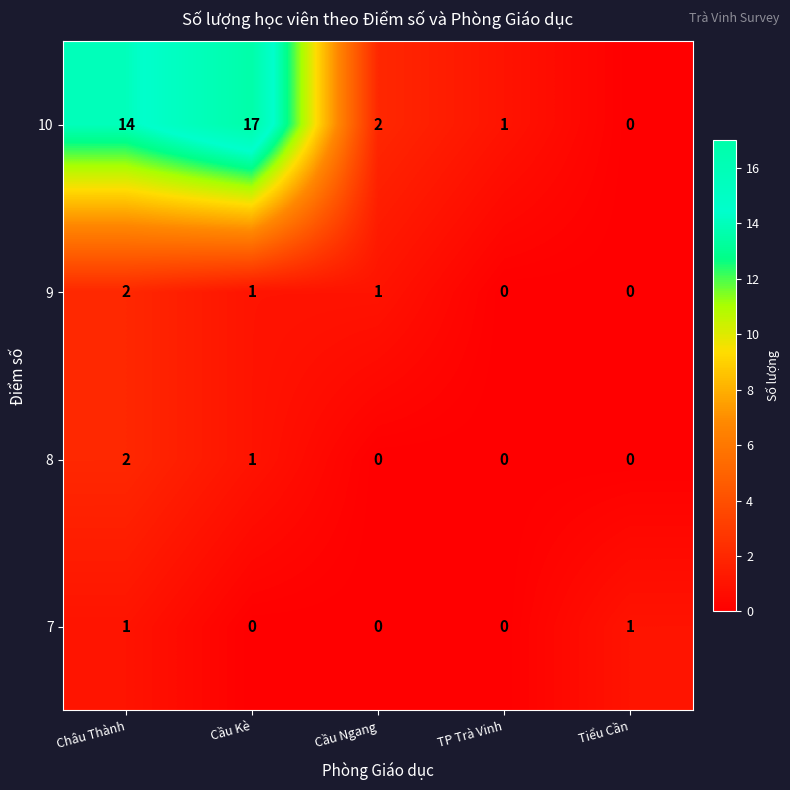

Reading right to left, what are all the values shown in this chart?

10: 0	1	2	17	14
9: 0	0	1	1	2
8: 0	0	0	1	2
7: 1	0	0	0	1